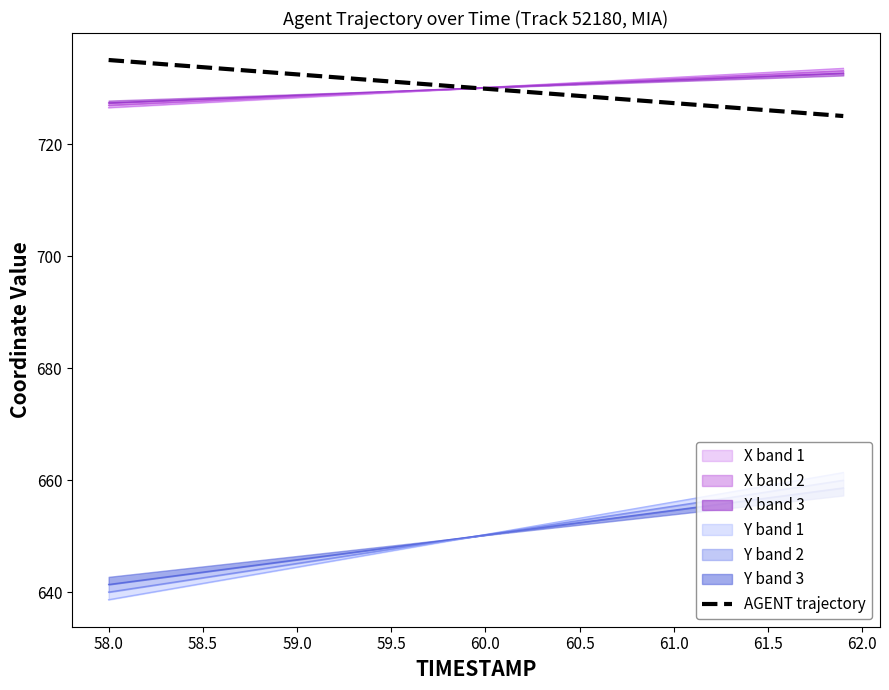

What is the lowest value of the AGENT trajectory series?

725.0